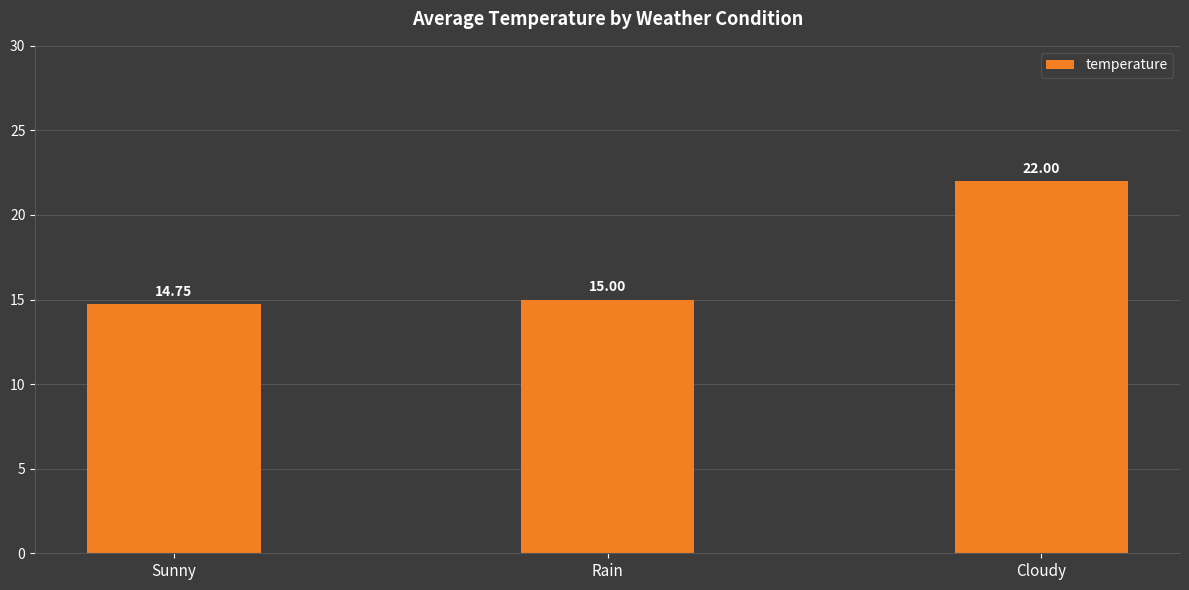

How many bars are there in total?

3